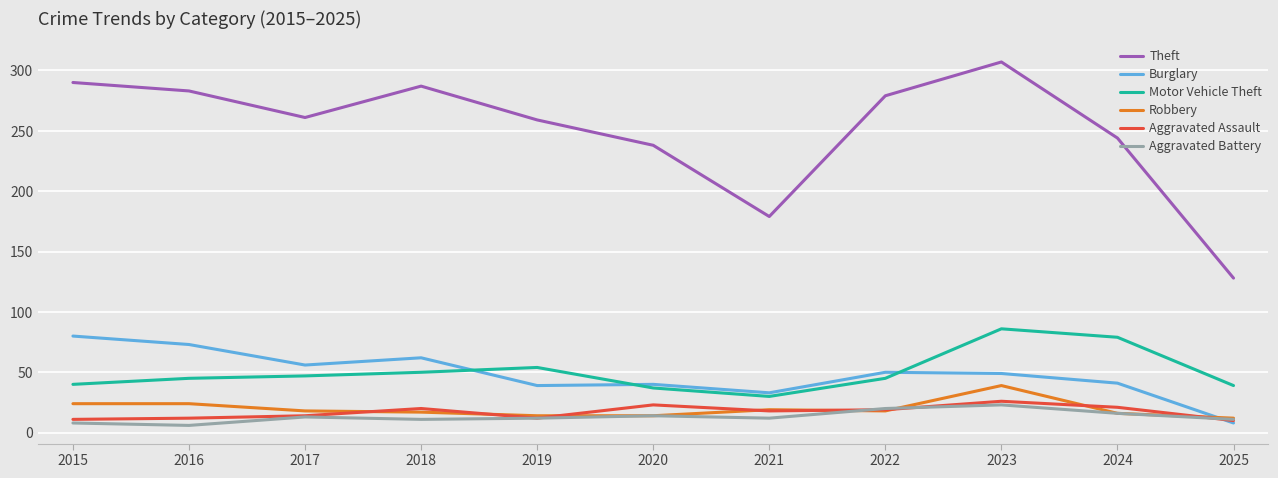

Read the Aggravated Battery value at 2021.

12